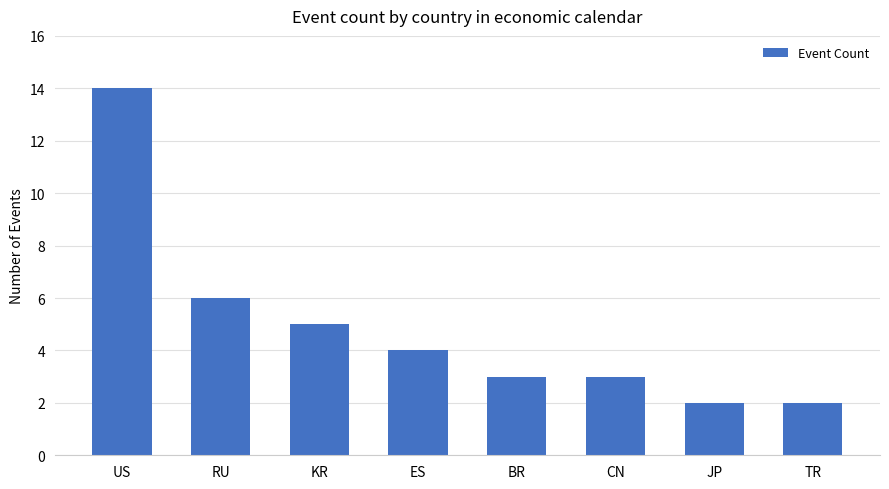

What position from the right is ES?

5